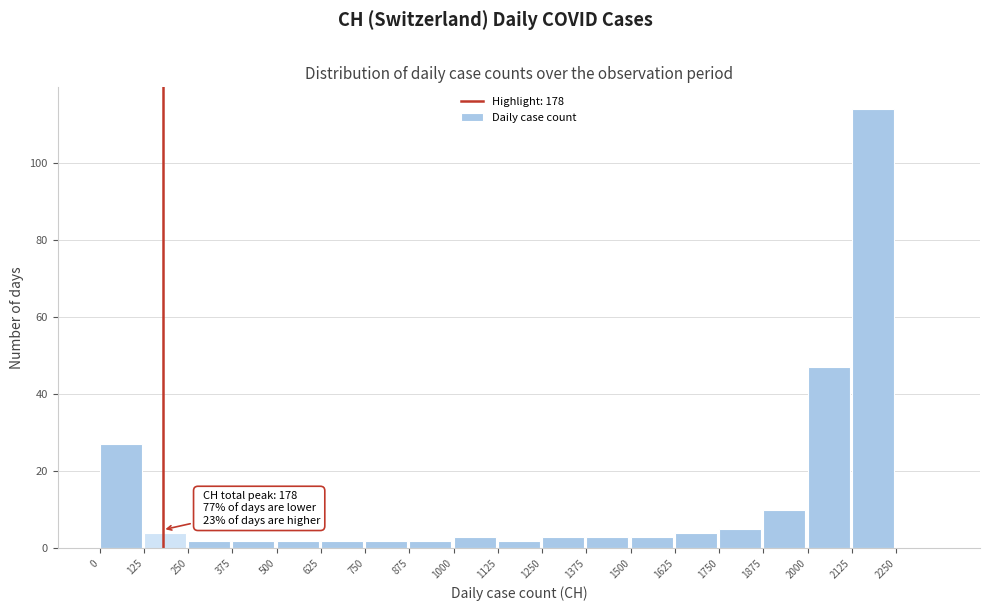

Over which range of the x-axis is the bar tallest?

2125 to 2250